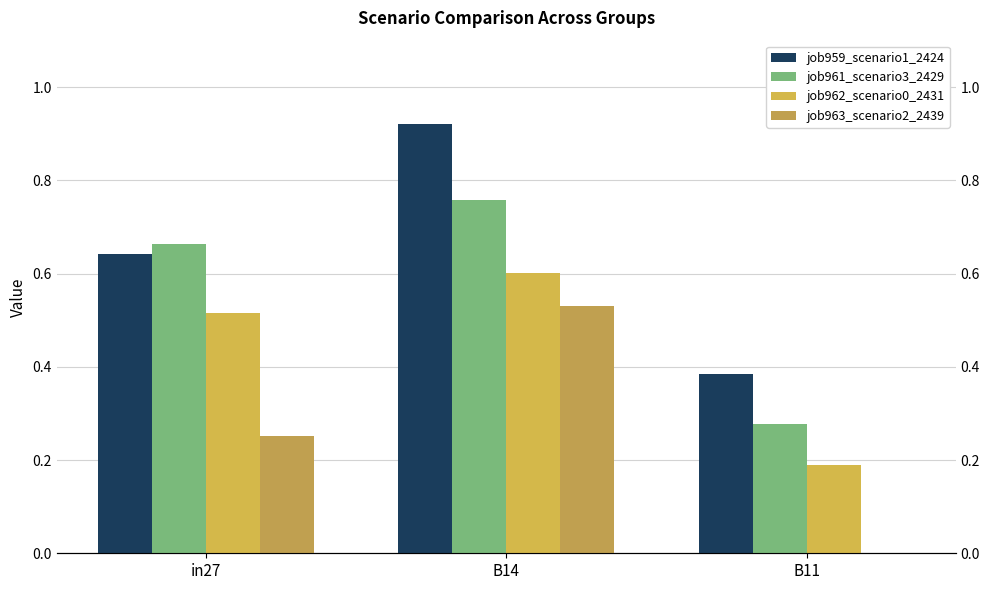

What is the label of the 2nd bar from the right?

B14